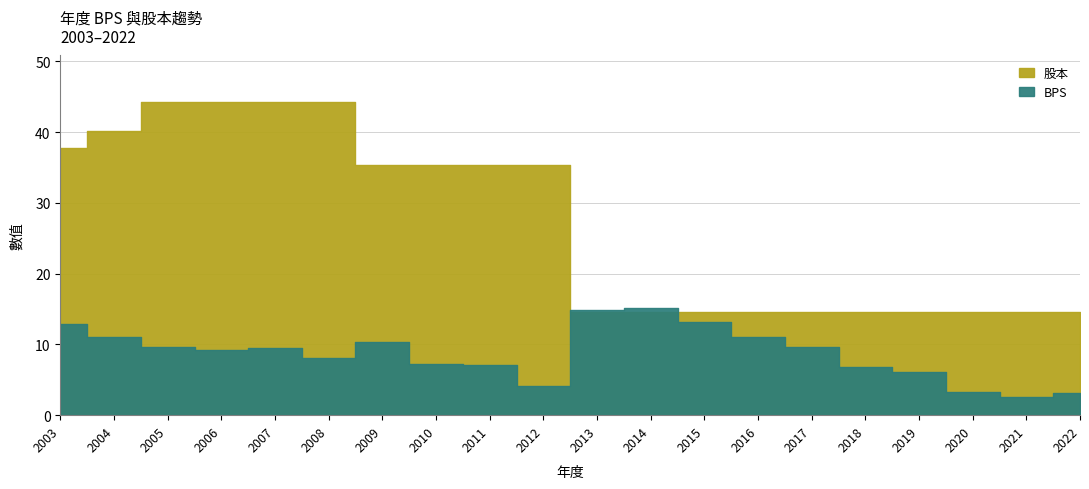

What are all the series names shown in the legend?

BPS, 股本